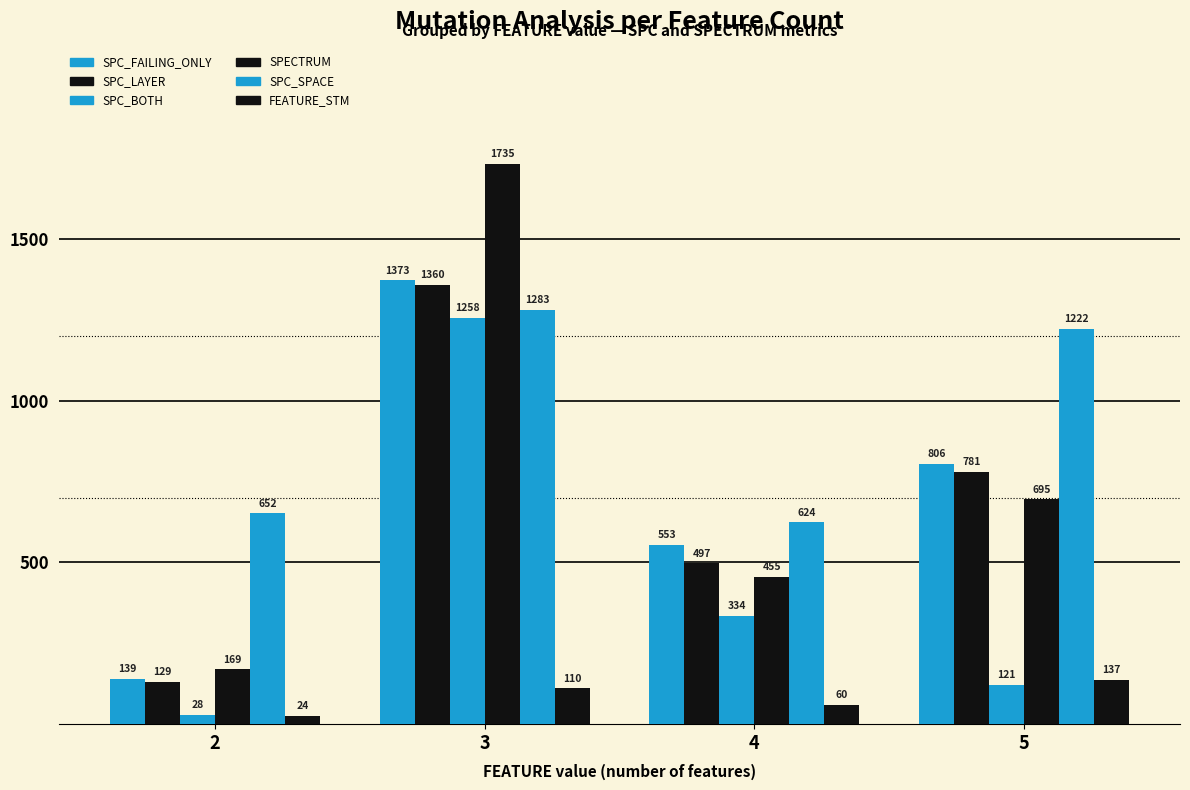

What is the sum of the FEATURE_STM values at 5 and 2?

161